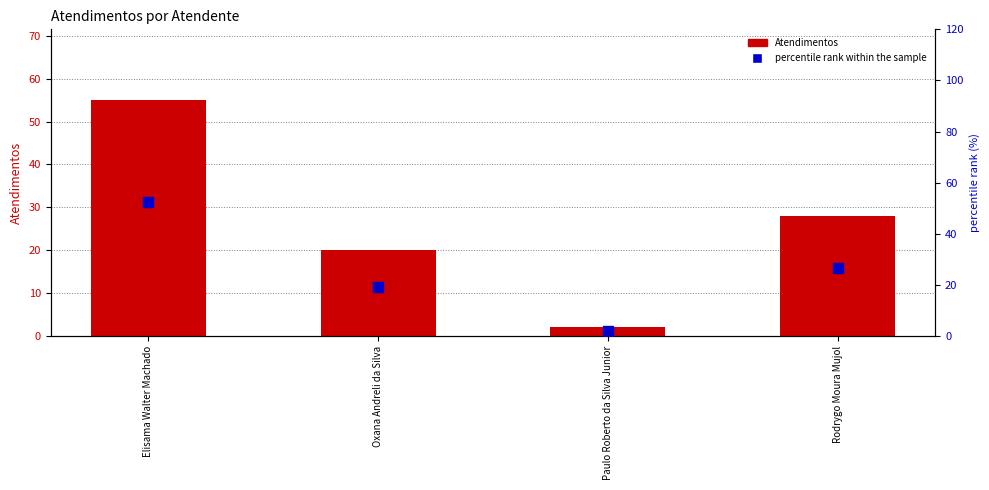

At which category is the sum across all series the highest?

Elisama Walter Machado